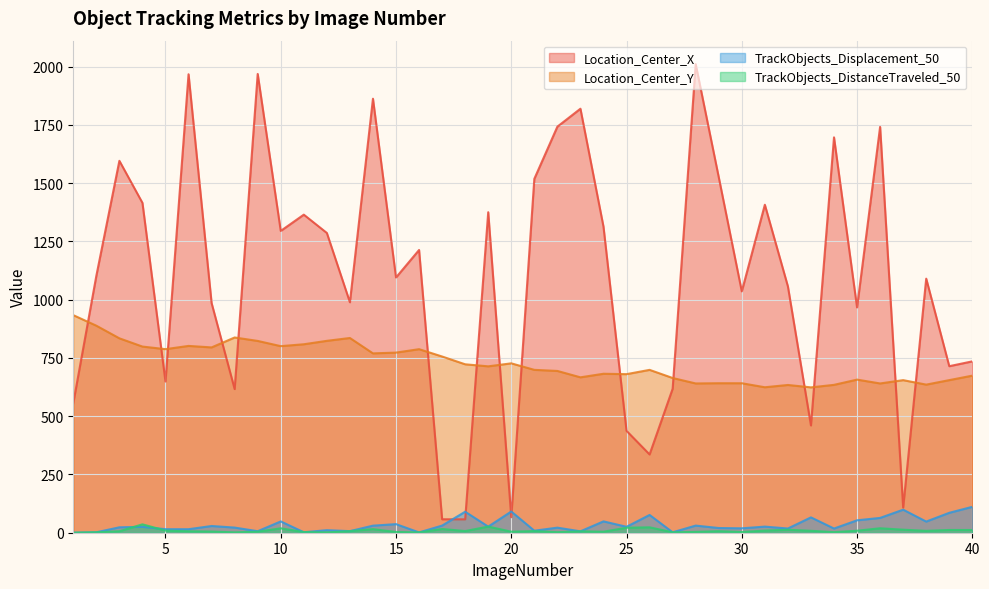

Where is the first local maximum for Location_Center_X?

3